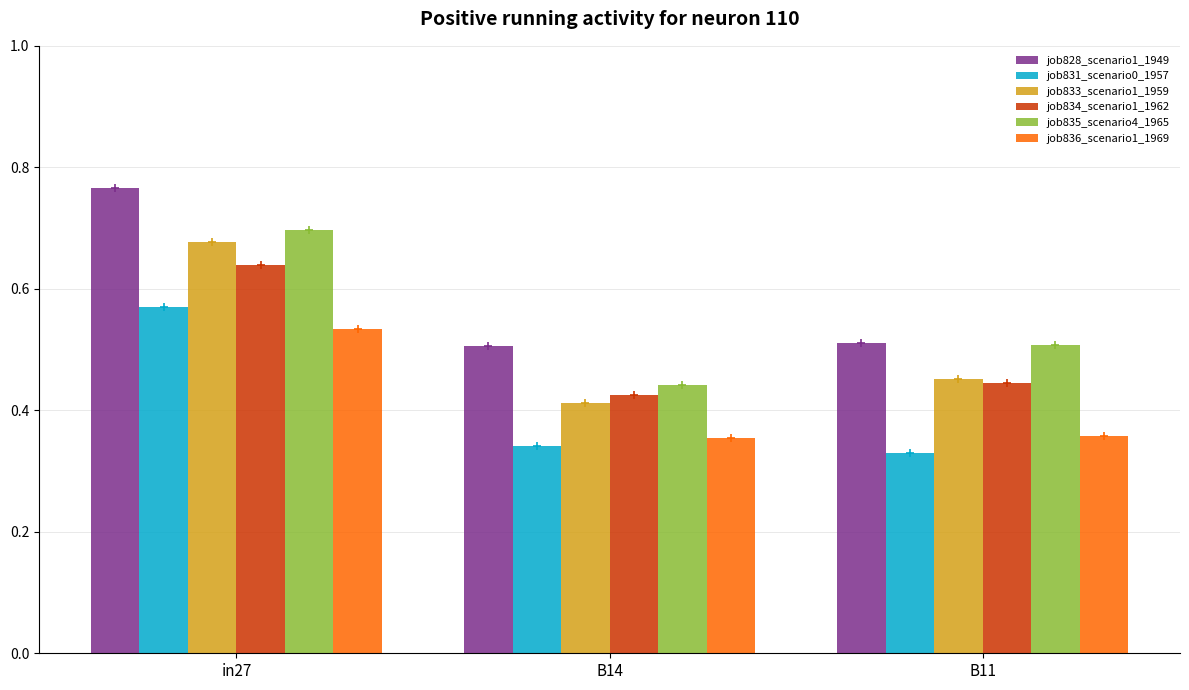

Rank the series at B14 from lowest to highest value.

job831_scenario0_1957, job836_scenario1_1969, job833_scenario1_1959, job834_scenario1_1962, job835_scenario4_1965, job828_scenario1_1949